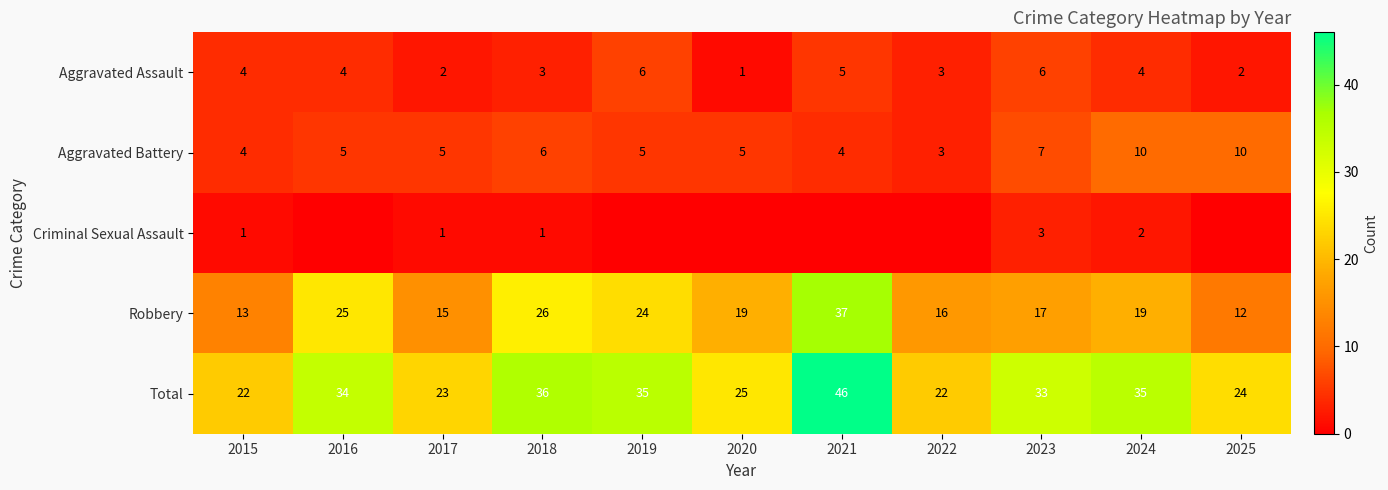

The Robbery series shows 17 at 2023. True or false?

True